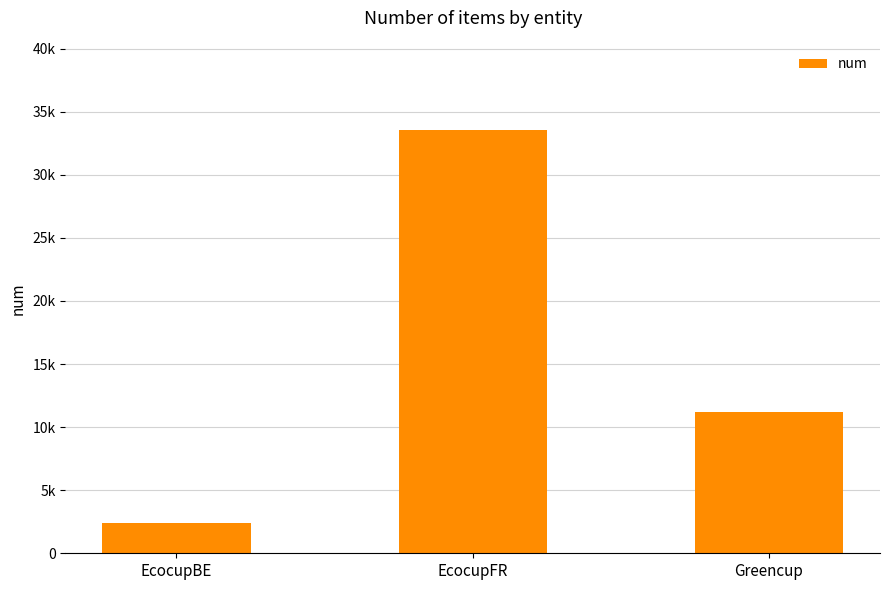

Reading left to right, list all the values displayed in this chart.

EcocupBE=2371	EcocupFR=33586	Greencup=11167